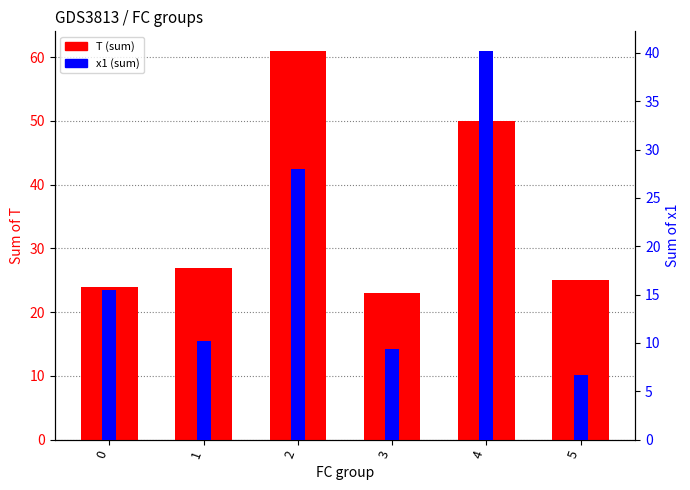

Is the value of T at 4 greater than the value of x1 at 3?

Yes